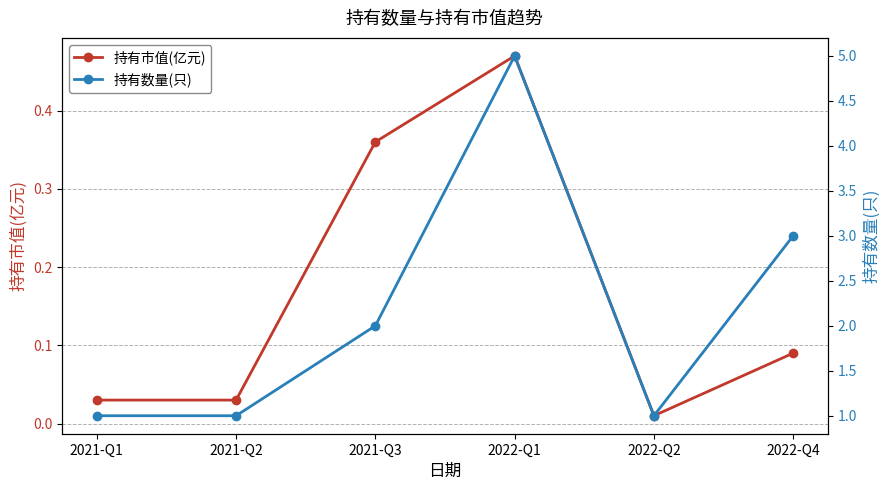

What is the label of the 3rd point from the right?

2022-Q1